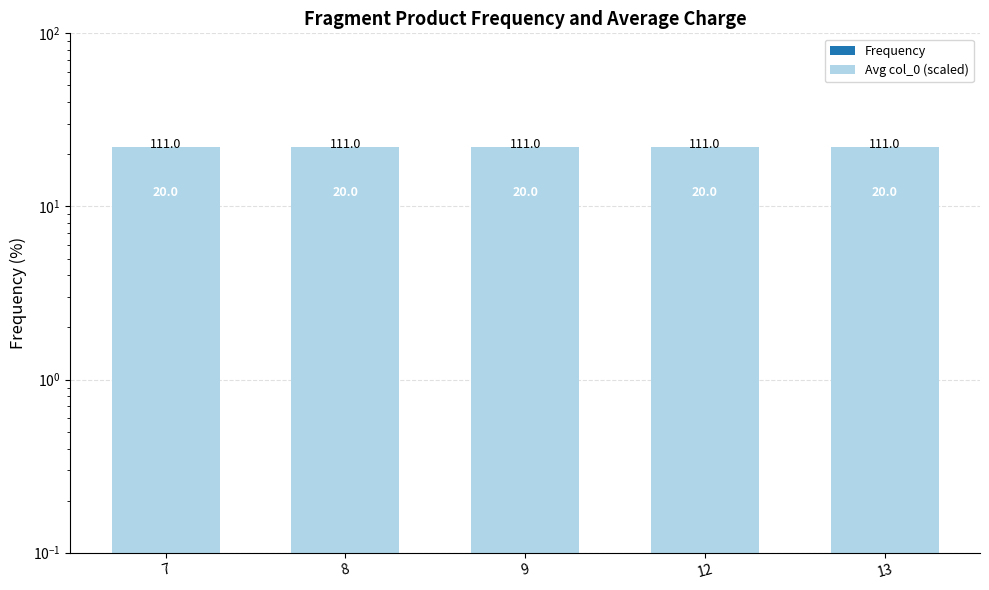

How many bars are there in total?

10